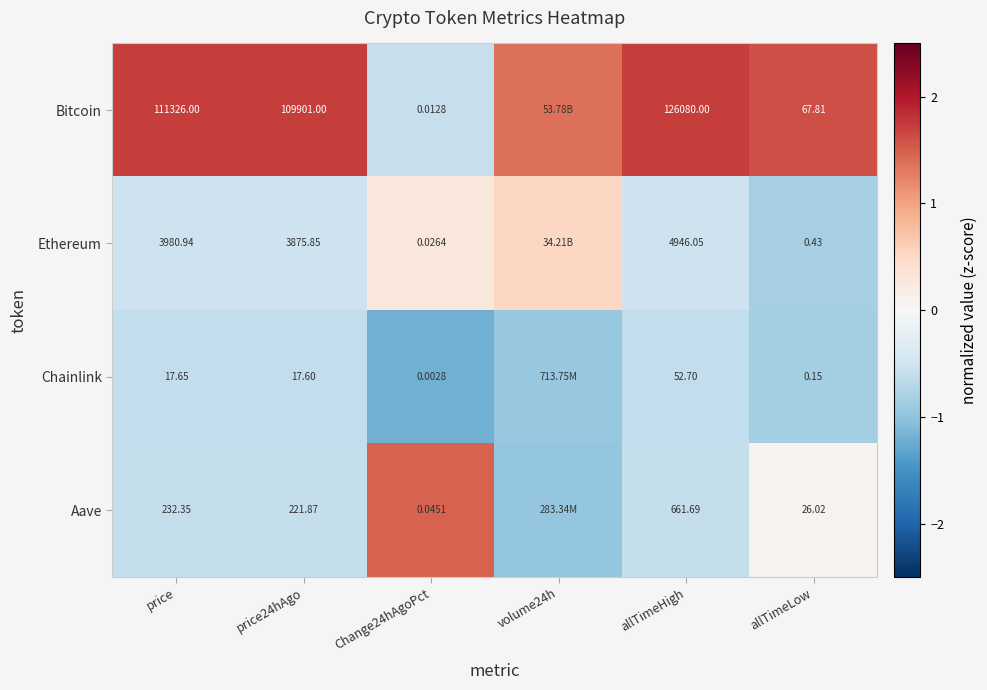

Rank the series at price24hAgo from lowest to highest value.

Chainlink, Aave, Ethereum, Bitcoin